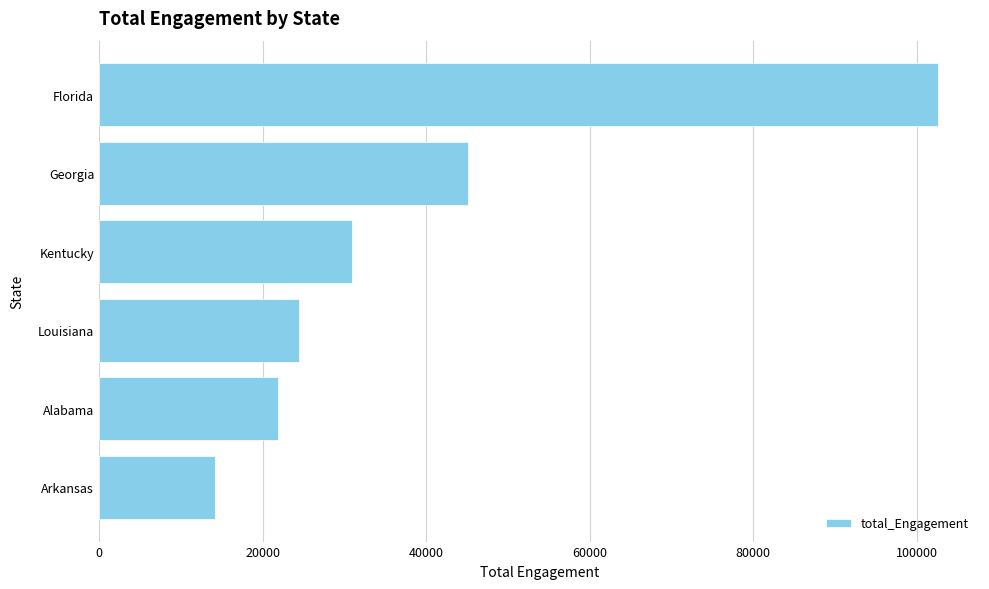

Between Alabama and Kentucky, which is larger?

Kentucky